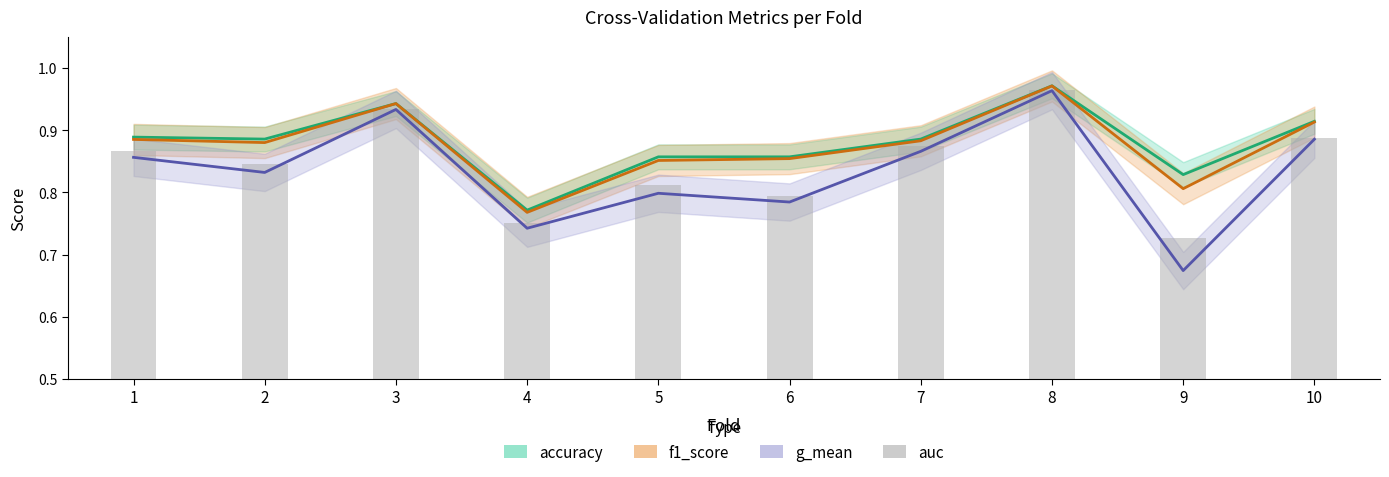

Read the value at 7.

0.9